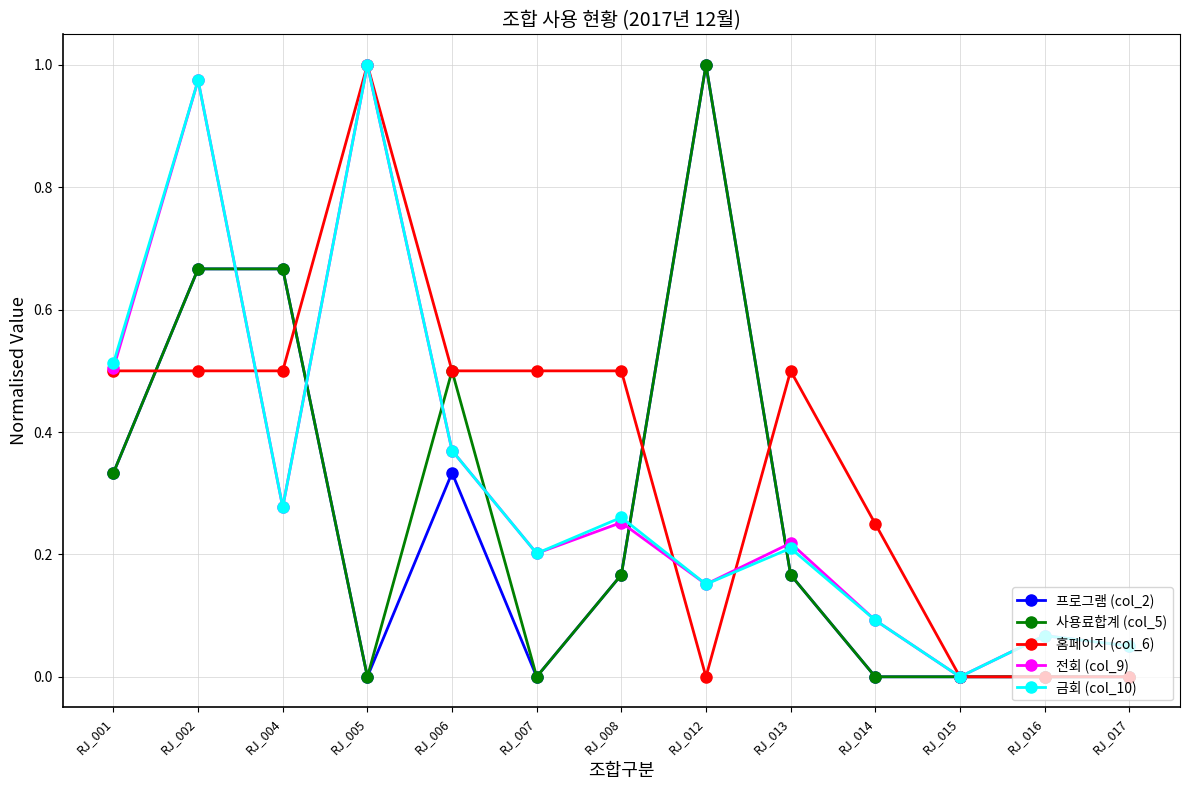

How many lines are shown in the chart?

5